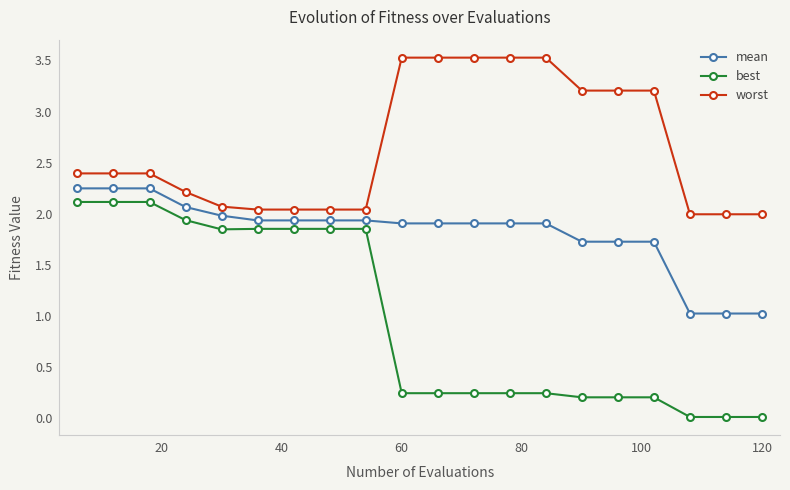

What is the value of the worst point at the 1st from the left?

2.4